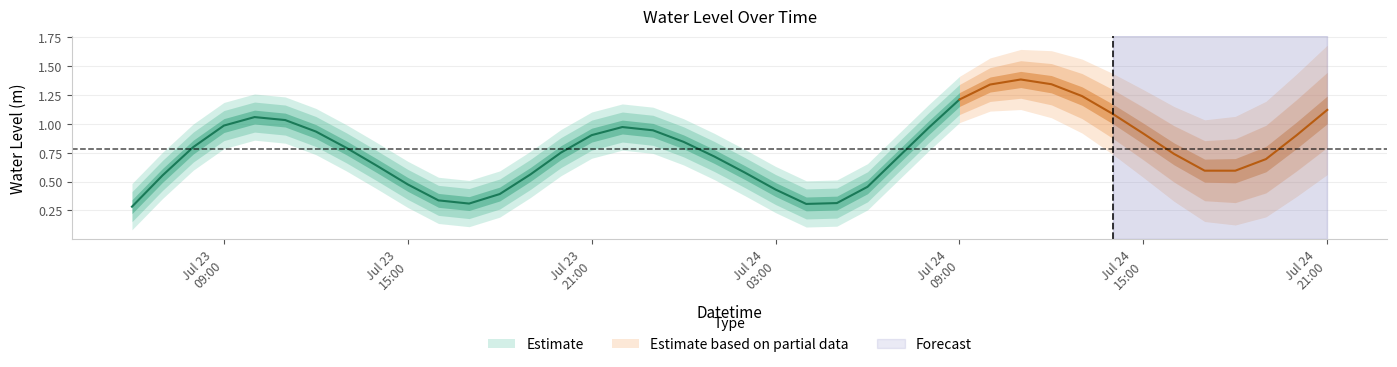

Which category has the lowest value across all series?

2025-07-23 06:00:00